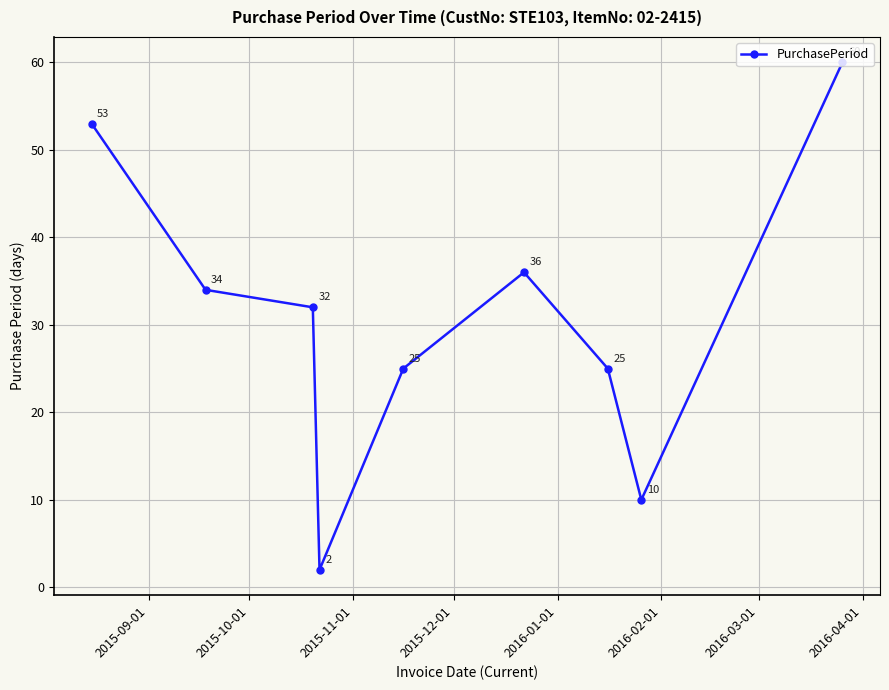

What is the maximum value shown in the chart?

60